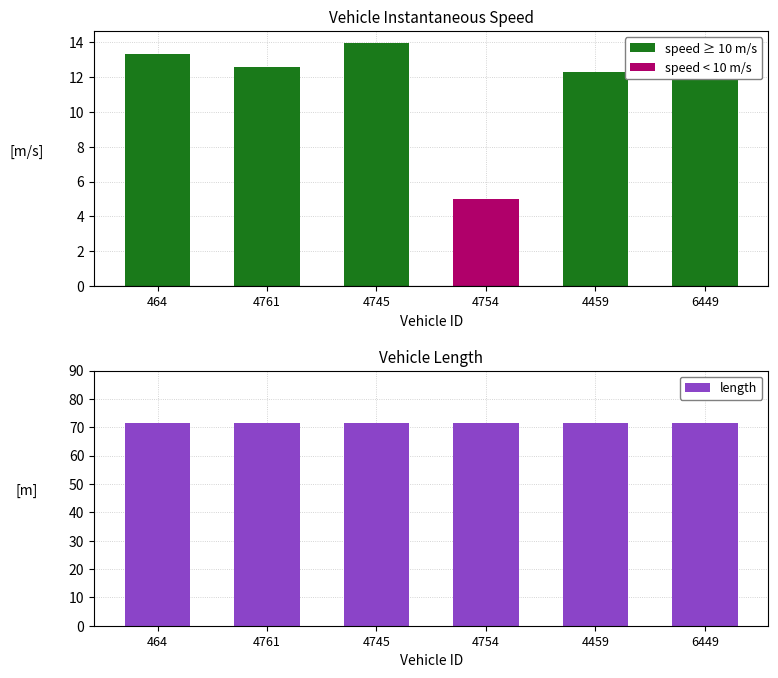

True or false: length has a value of 71.4 at 4459.

True